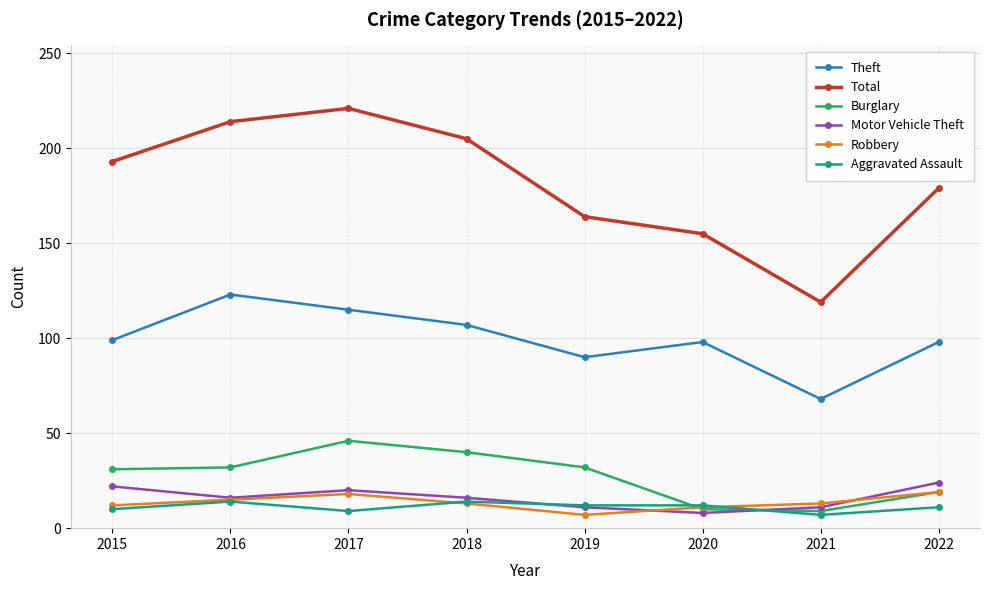

True or false: Motor Vehicle Theft and Theft intersect in this chart.

False